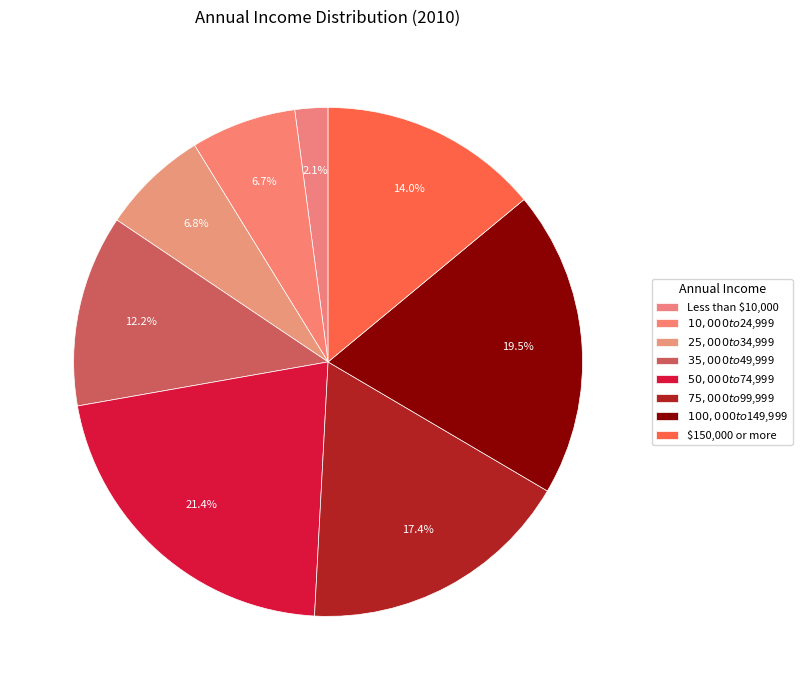

How many slices are in this pie chart?

8